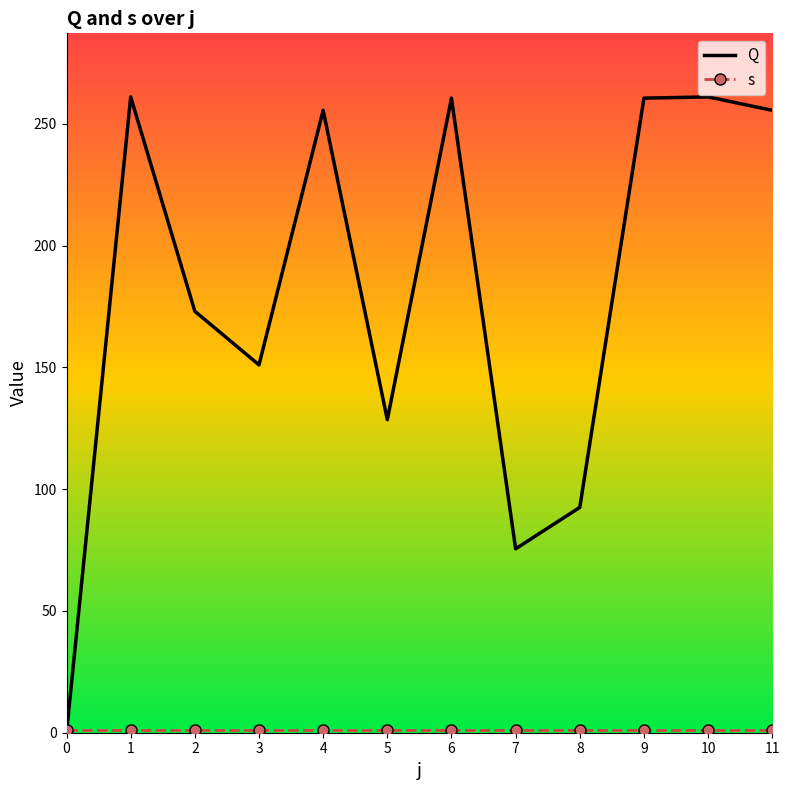

What is the value of the Q point at the 3rd from the left?

173.0